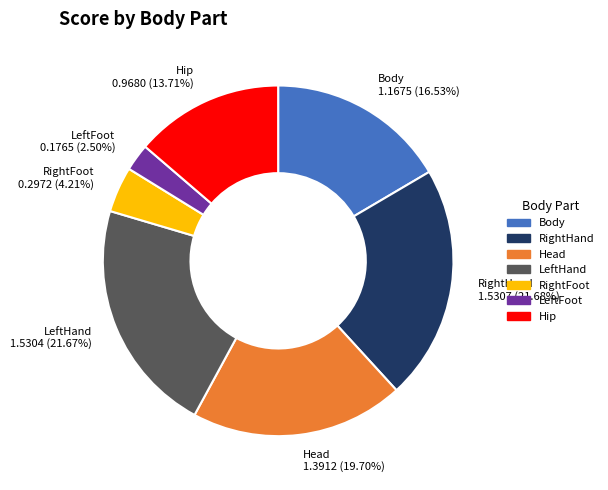

True or false: RightFoot accounts for 4% of the total.

True